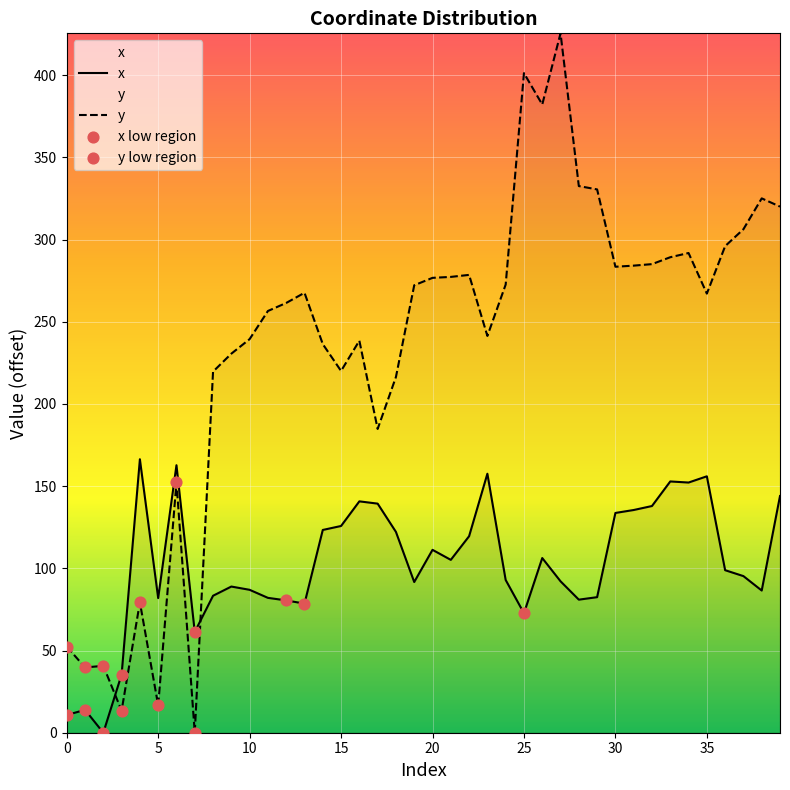

At which category is the sum across all series the highest?

27